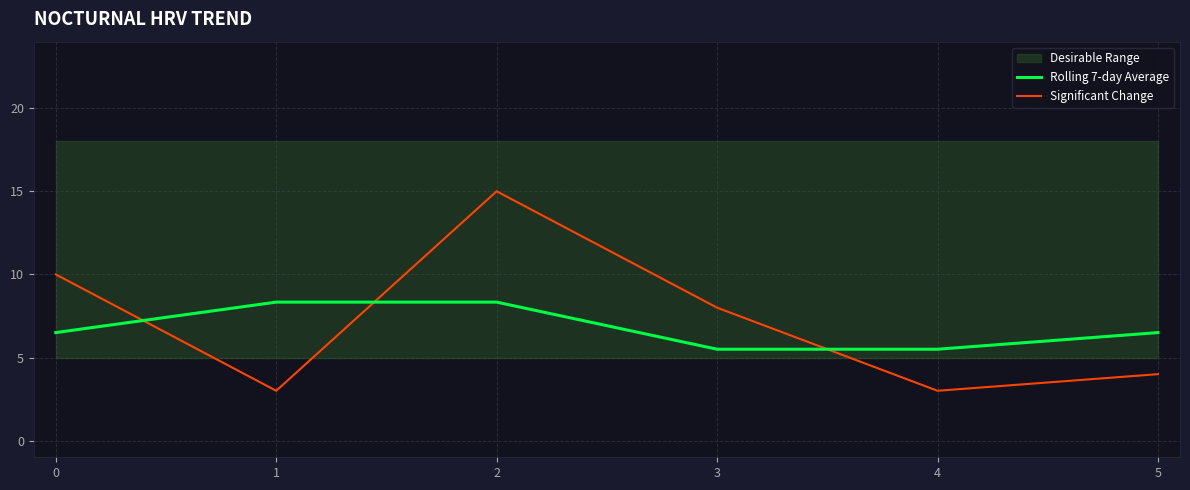

What is the maximum value for Significant Change?

15.0